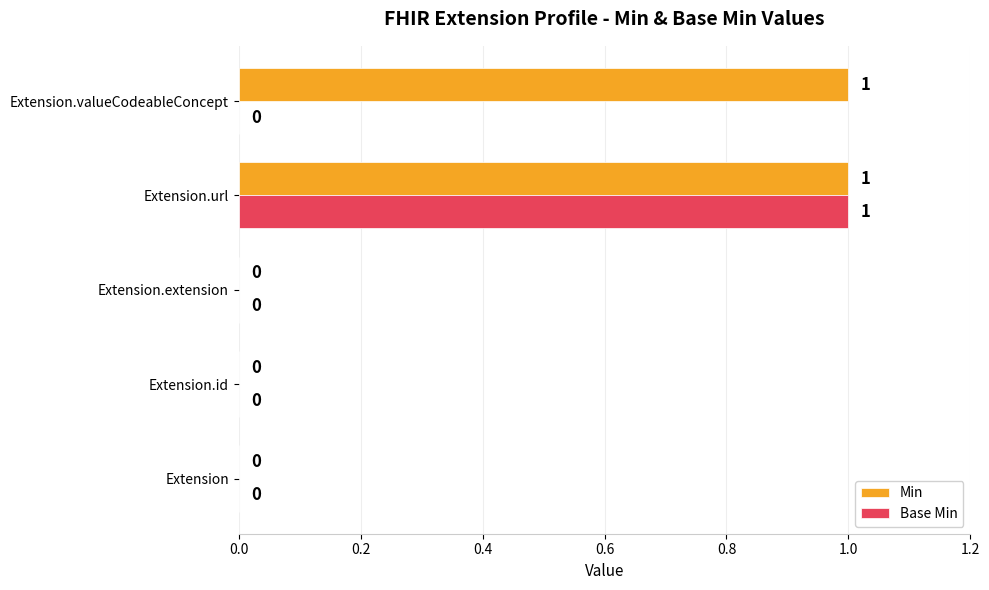

What are all the series names shown in the legend?

Min, Base Min